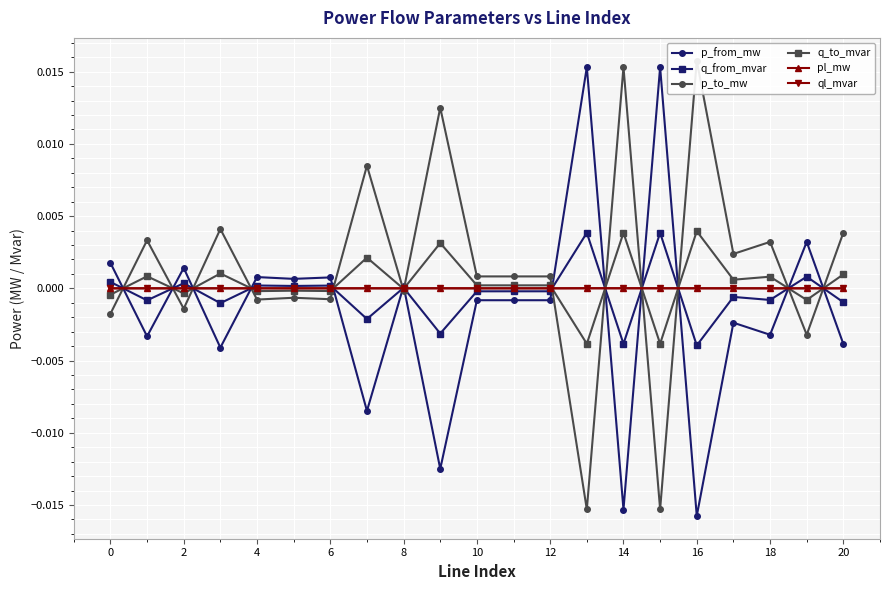

True or false: q_to_mvar and p_to_mw intersect in this chart.

True